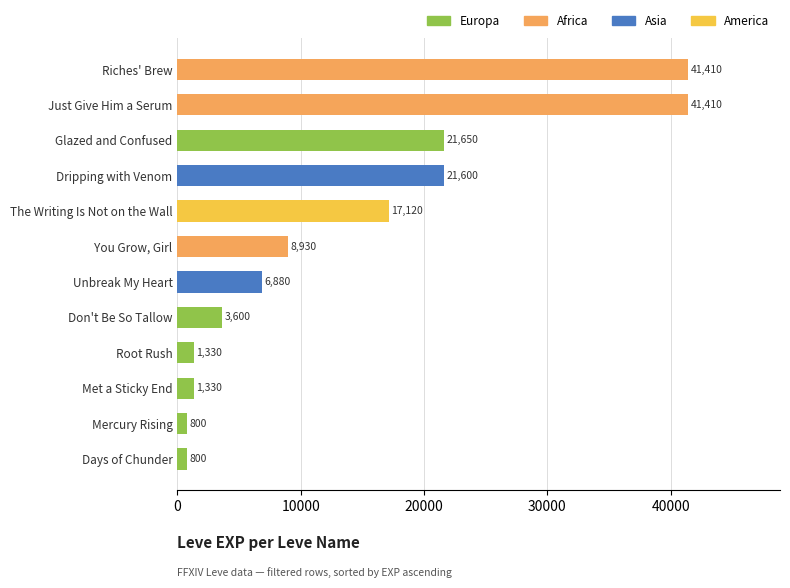

True or false: the data shows 27925 at Just Give Him a Serum.

False